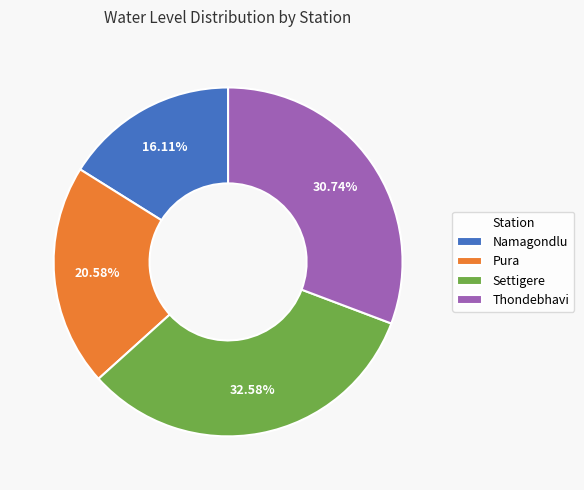

True or false: Settigere accounts for 42% of the total.

False